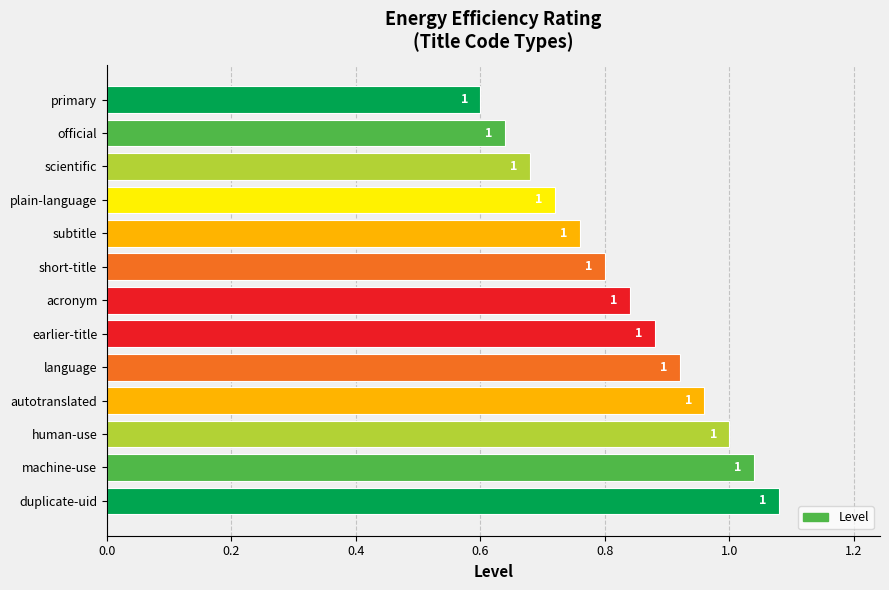

Is it true that the value at subtitle is 0.8?

True